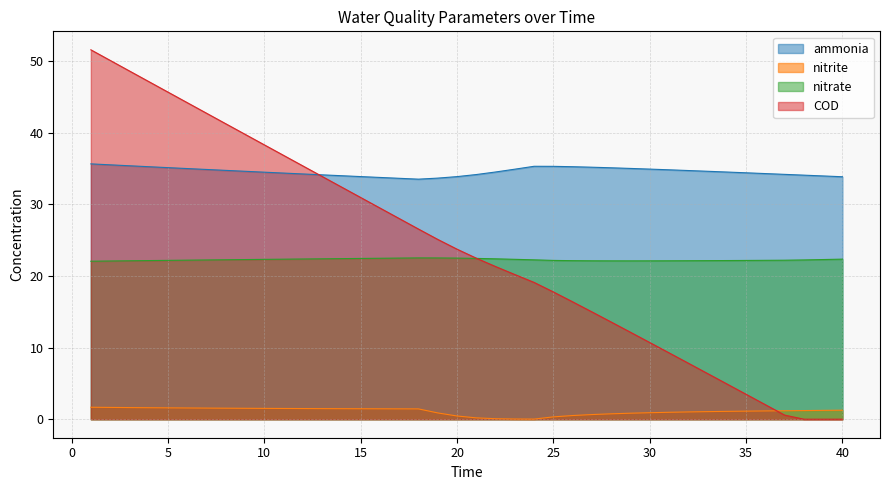

At which label is COD closest to 25?

19